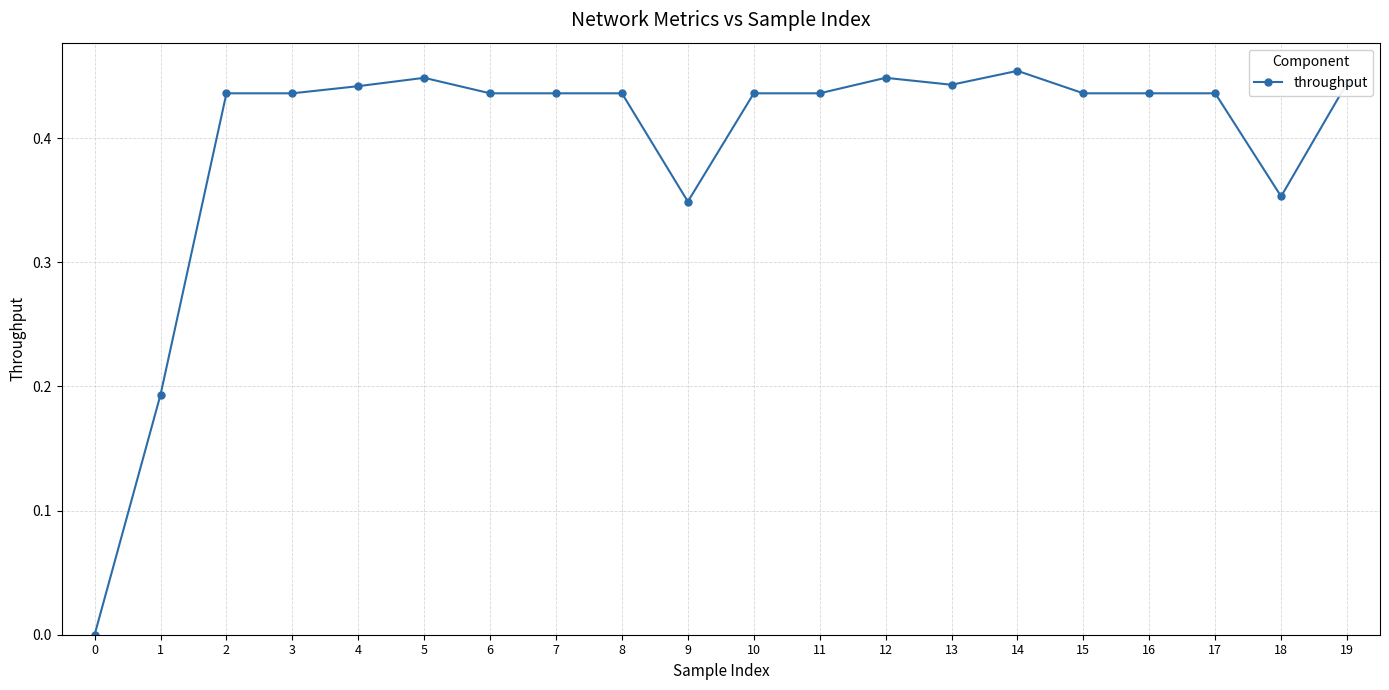

How many values are between 0 and 1?

20